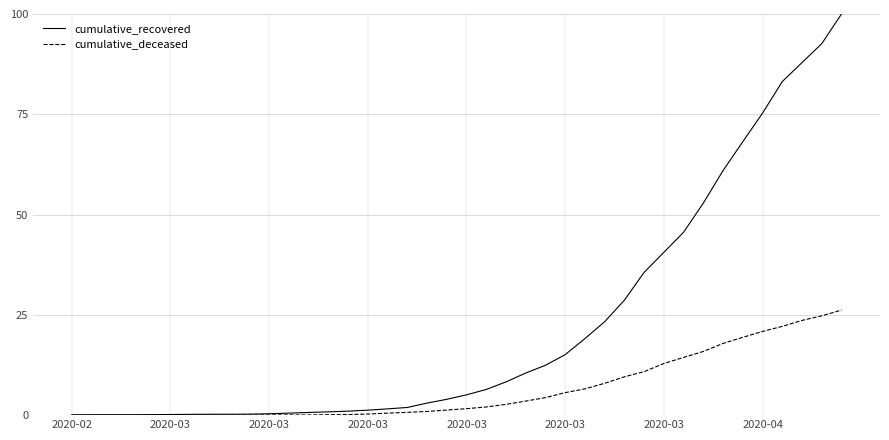

List the series in order of their overall mean, highest first.

cumulative_recovered, cumulative_deceased